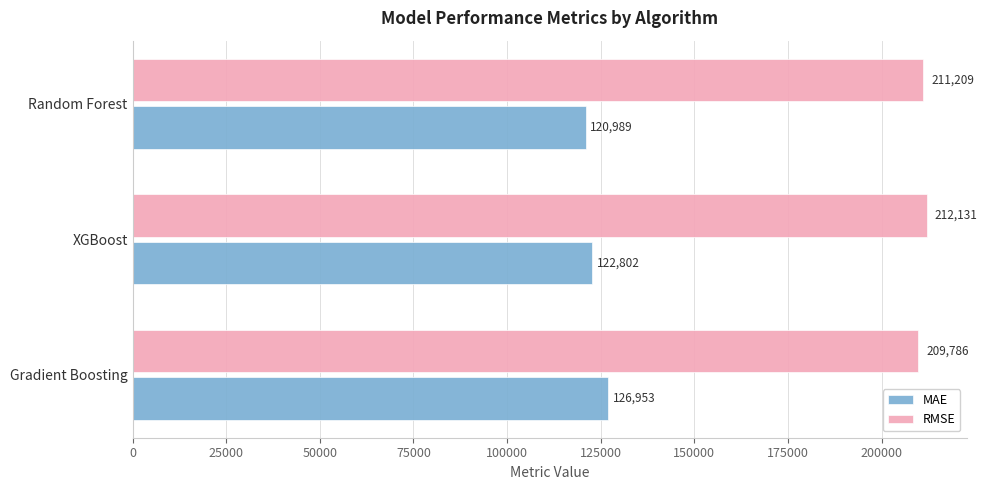

How many distinct data groups are displayed?

2